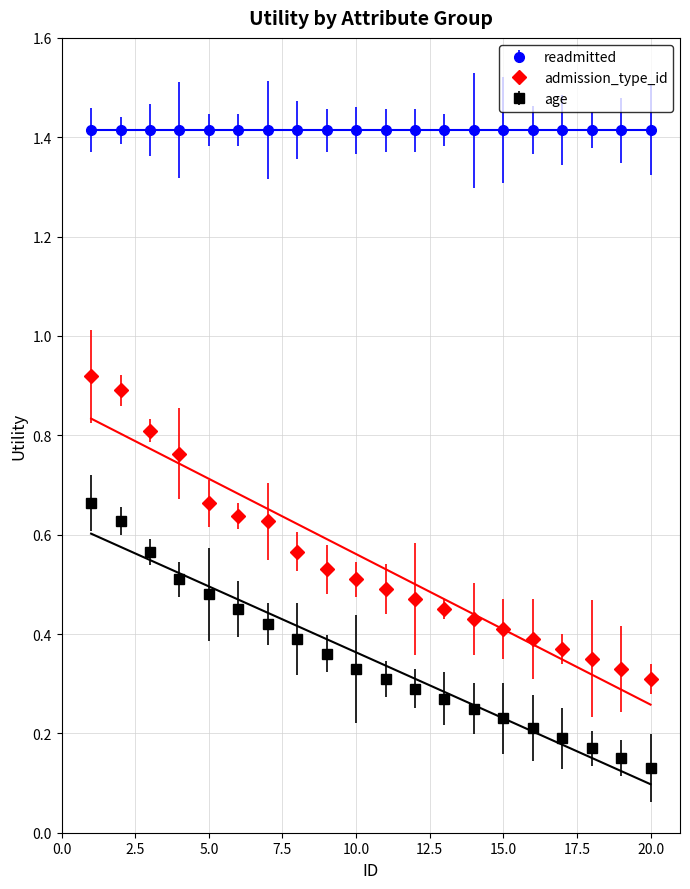

Count the number of categories in the chart.

20